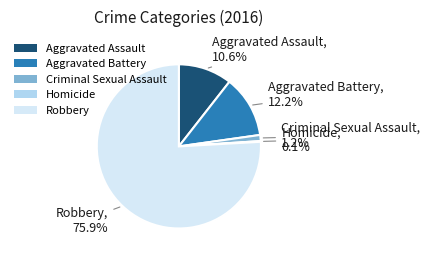

To the nearest percent, what is the difference between the Criminal Sexual Assault and Aggravated Battery slice percentages?

11%